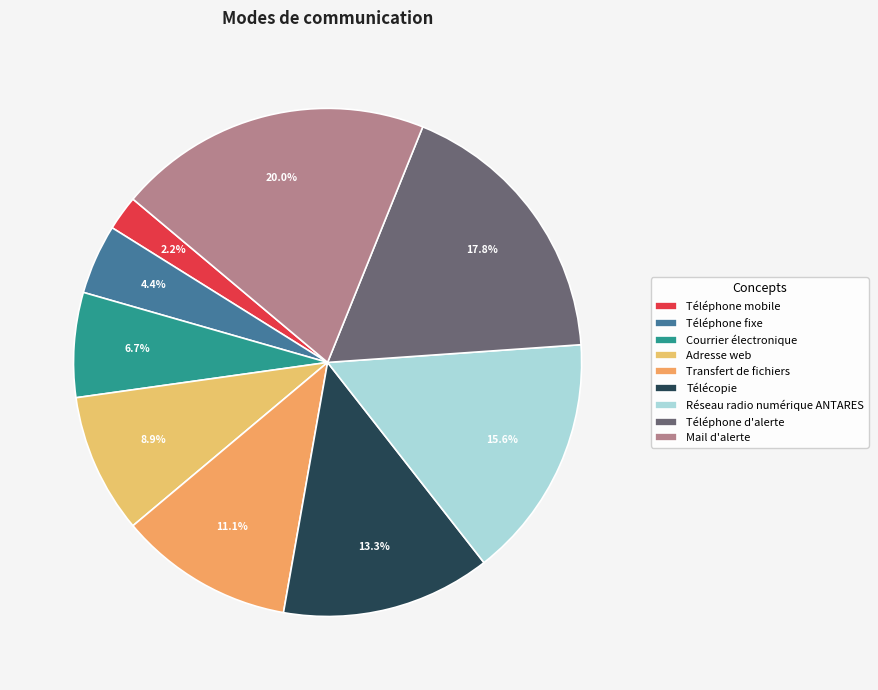

To the nearest percent, what is the difference between the largest and smallest slice percentages?

18%